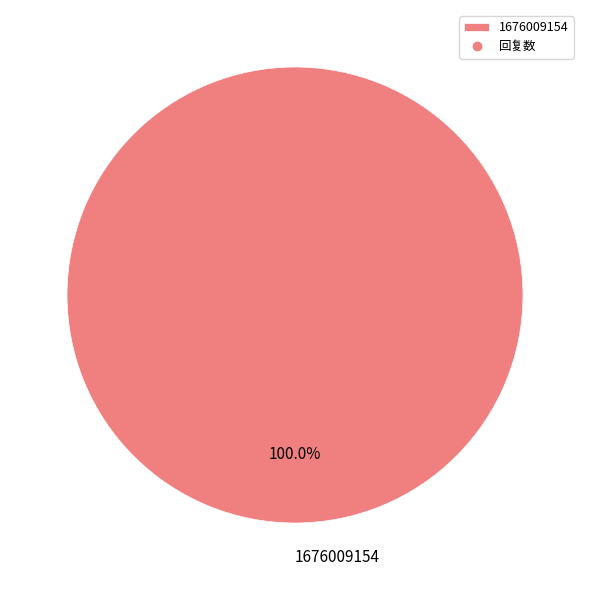

Rank the categories by value from highest to lowest.

1676009154